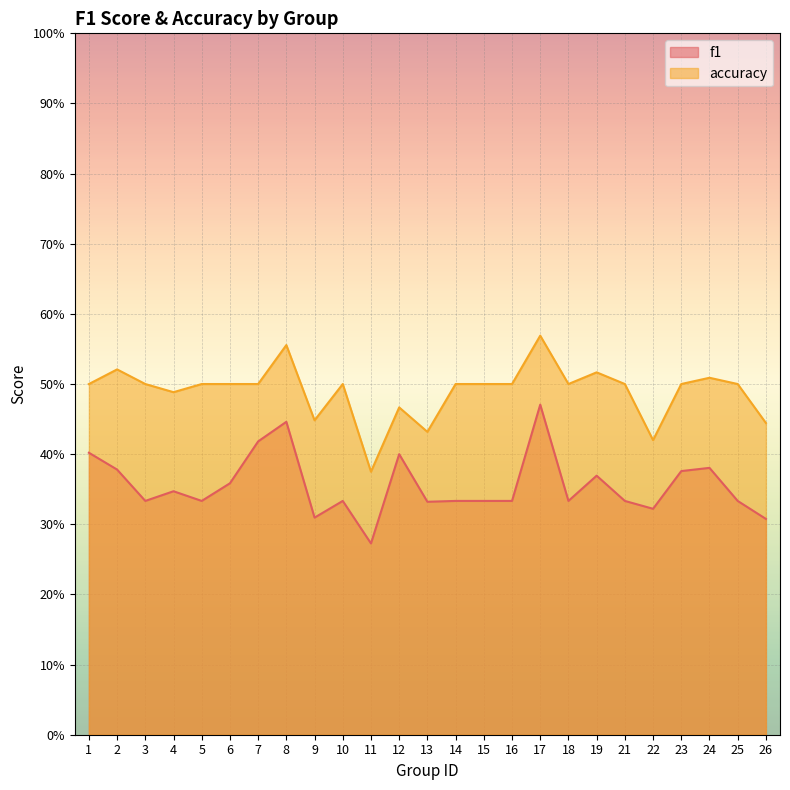

Is the value of f1 at 15 greater than the value of accuracy at 25?

No